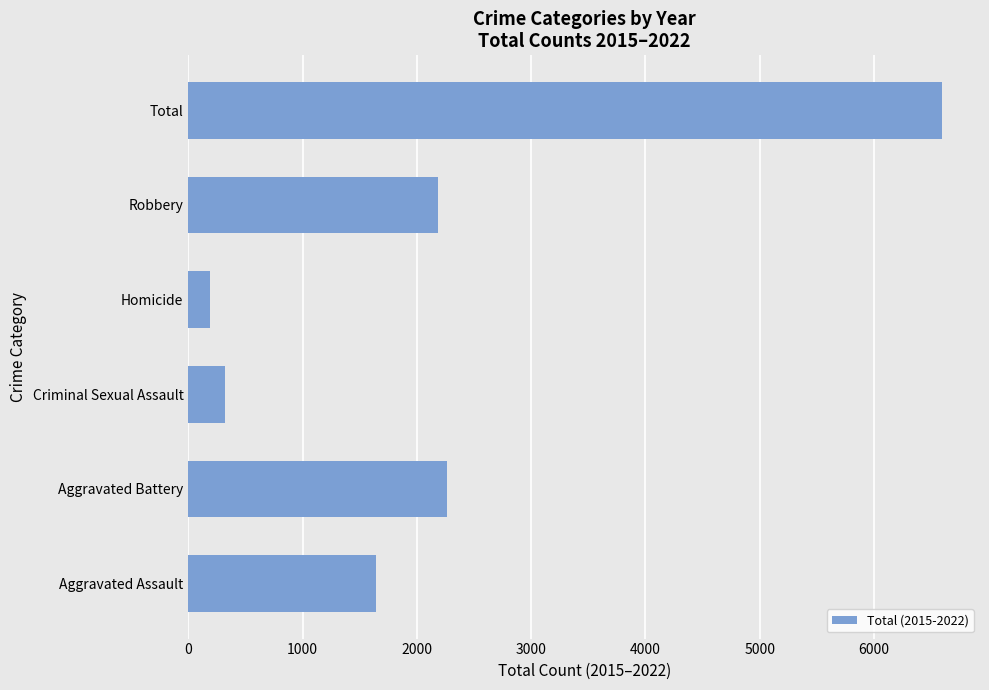

Read the value at Criminal Sexual Assault.

318